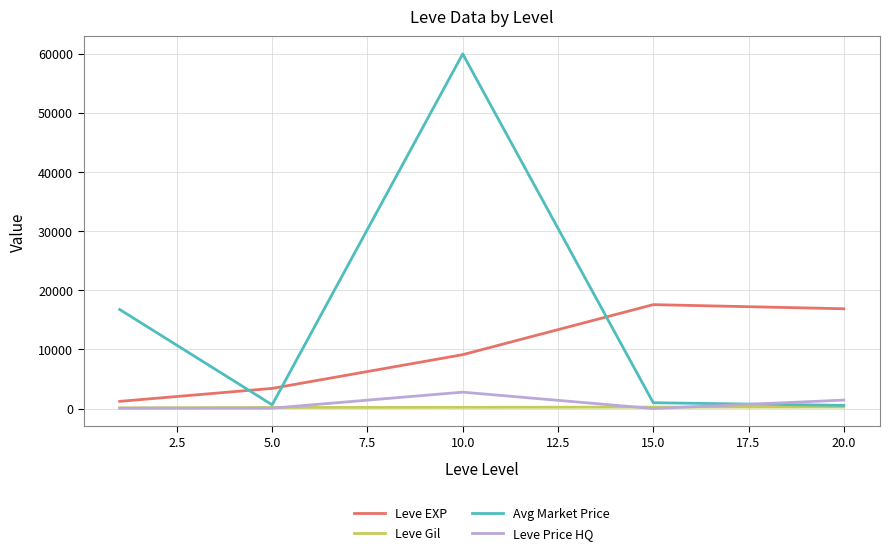

What is the difference between the maximum and minimum values in the Leve EXP series?

16350.0